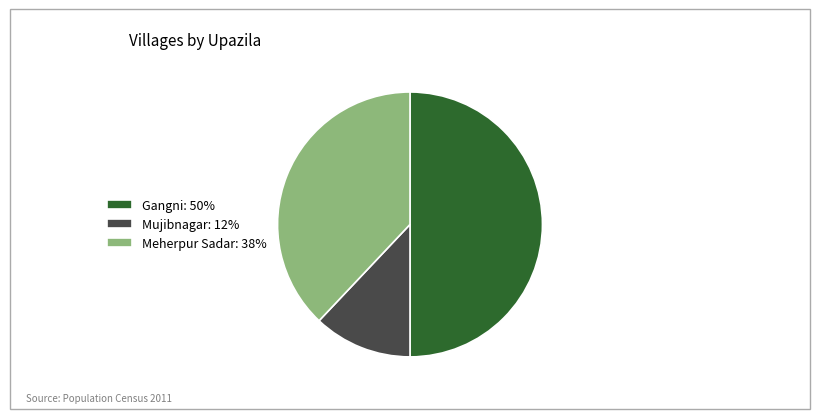

How many slices are in this pie chart?

3